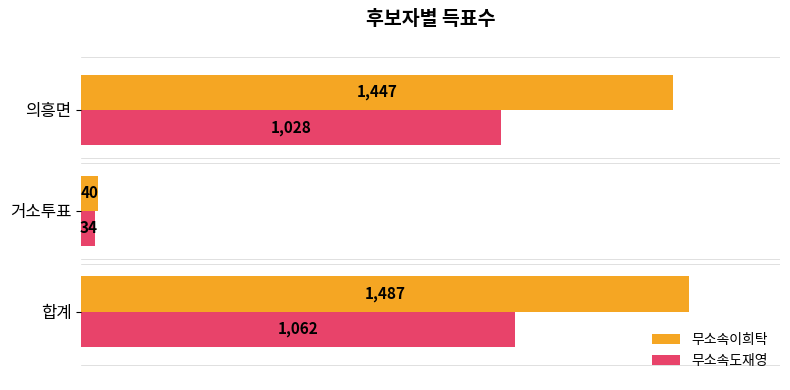

What are all the series names shown in the legend?

무소속이희탁, 무소속도재영